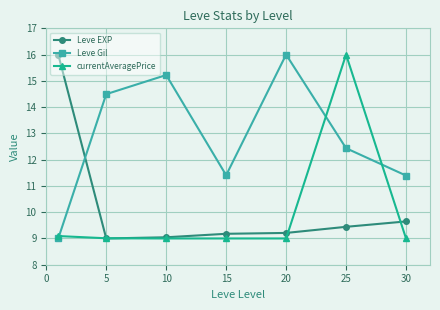

What is the minimum value shown in the chart?

9.0